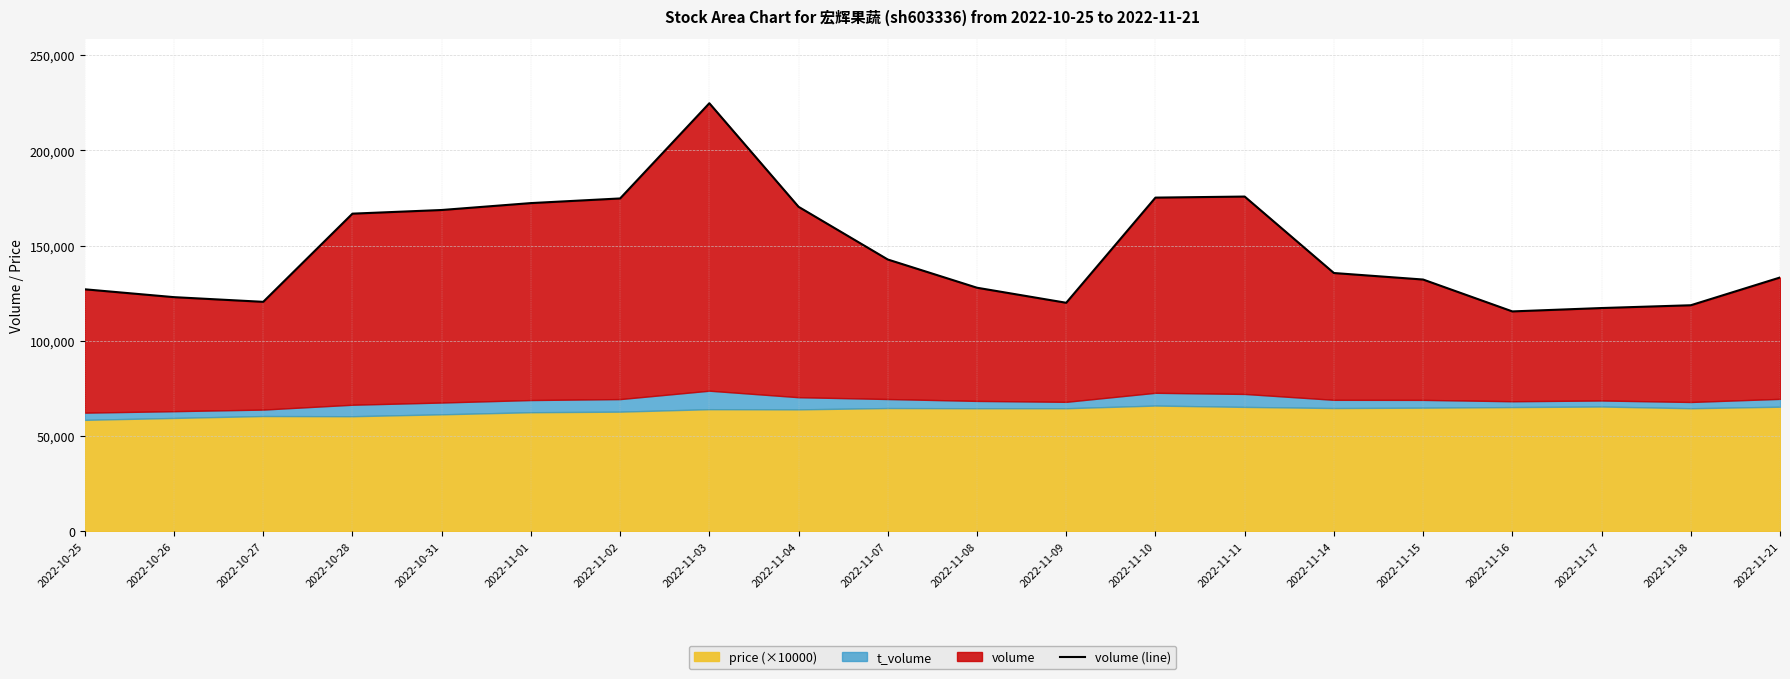

What is the change in value from 2022-11-04 to 2022-11-17?

-53181